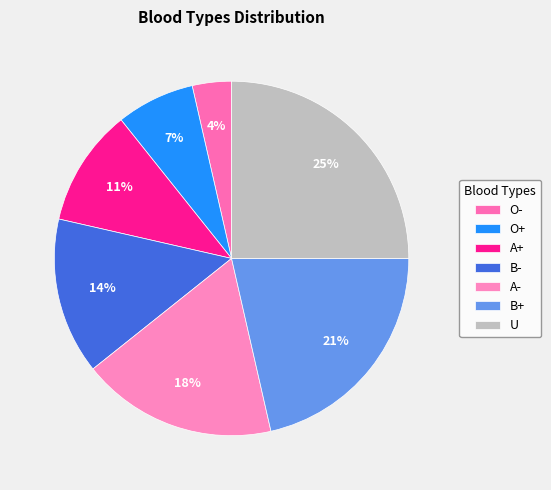

To the nearest percent, what portion does A+ represent?

11%